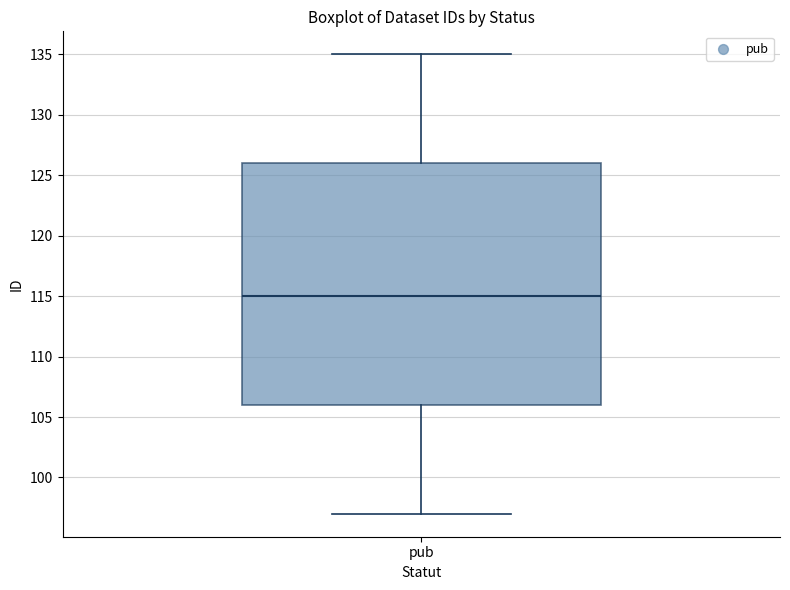

Read this box plot against the y-axis: the position of the median line, the range covered by the box, and the ends of both whiskers. The values are not printed on the chart, so give them approximately, as read against the axis.

median 115, box 106 to 126, whiskers 97 to 135